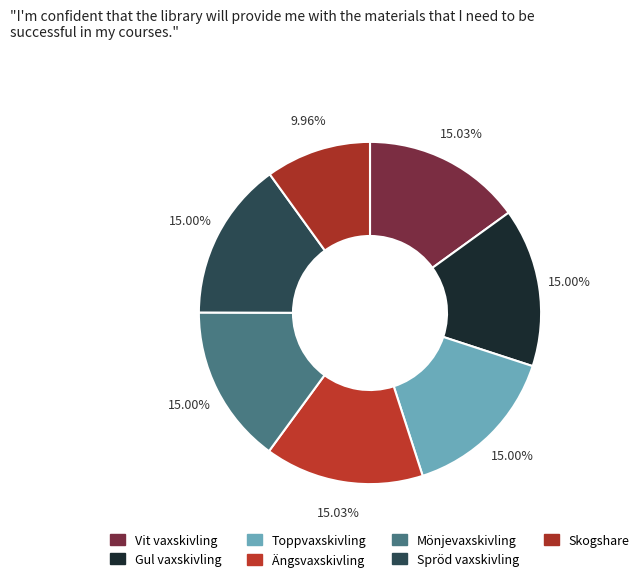

Rank the categories by value from highest to lowest.

Vit vaxskivling, Ängsvaxskivling, Mönjevaxskivling, Toppvaxskivling, Gul vaxskivling, Spröd vaxskivling, Skogshare